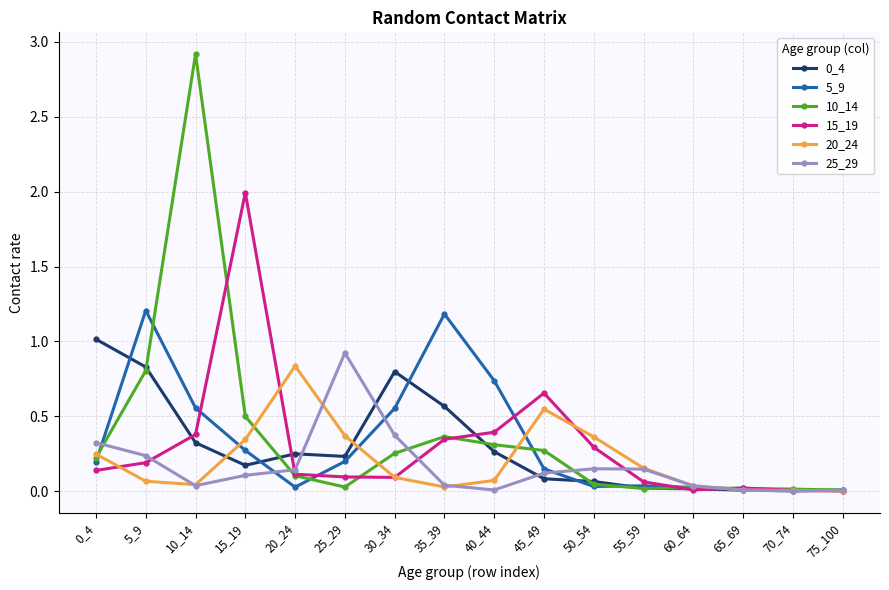

Where is the first local minimum for 5_9?

20_24